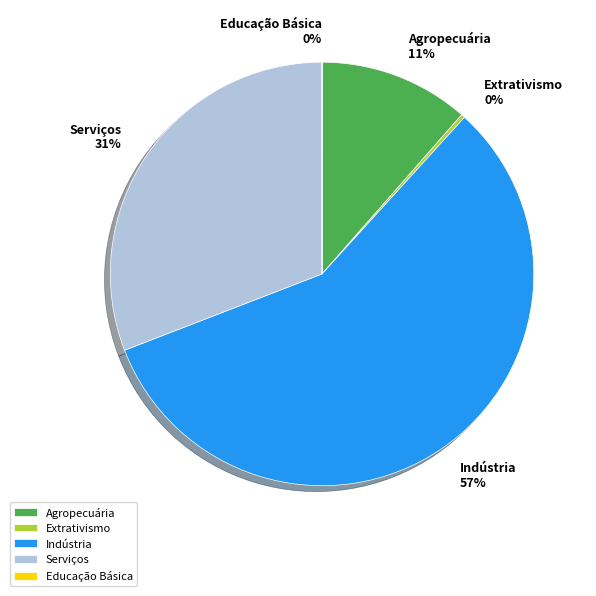

To the nearest percent, what percentage of the pie is Agropecuária?

11%